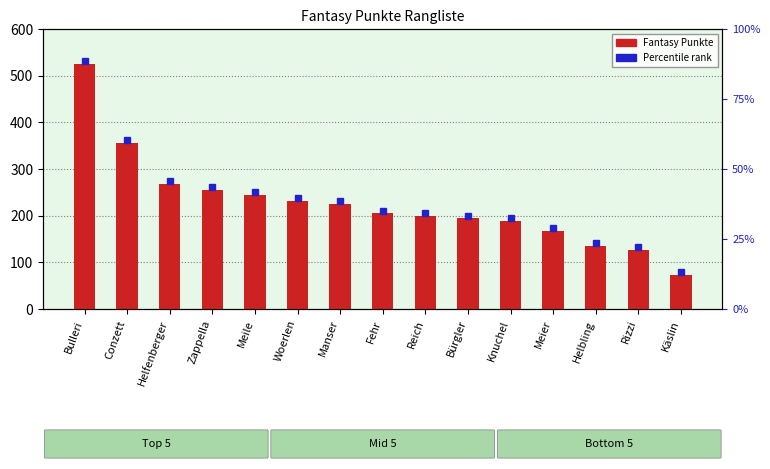

What is the greatest value displayed?

525